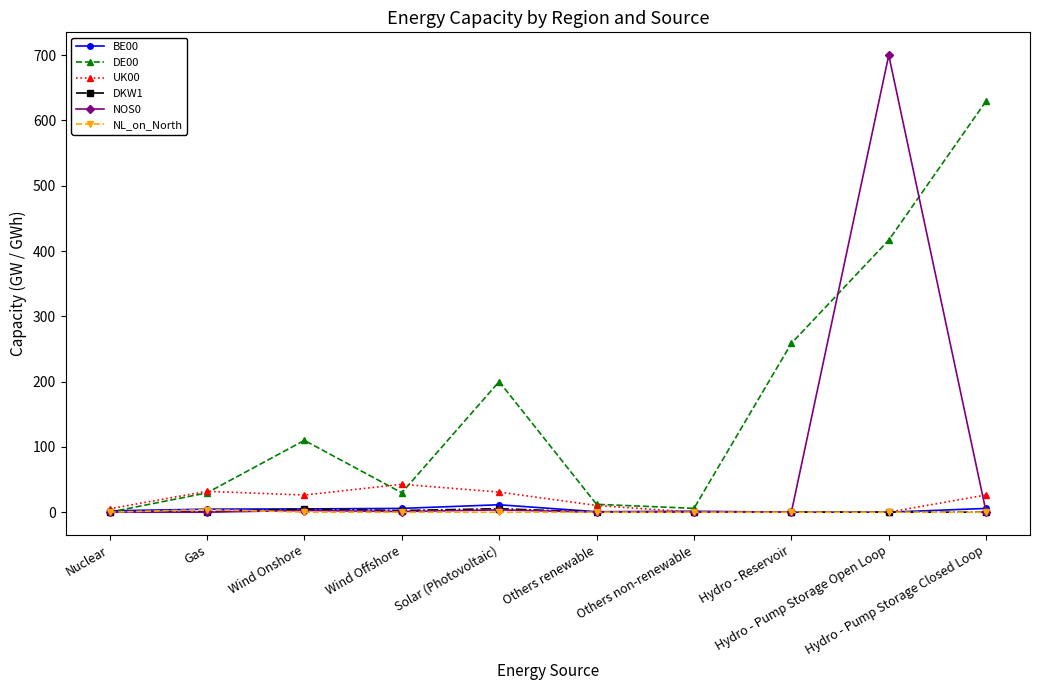

At how many categories does at least one series exceed 161?

4